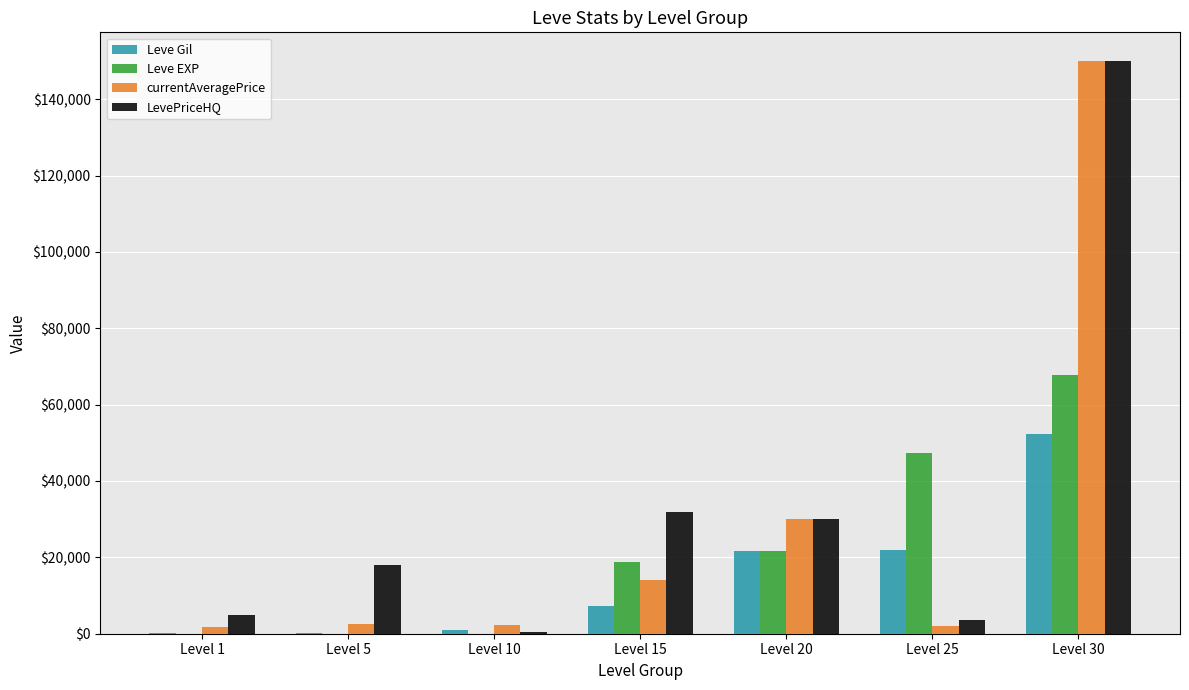

What is the total value across all series at Level 15?

72229